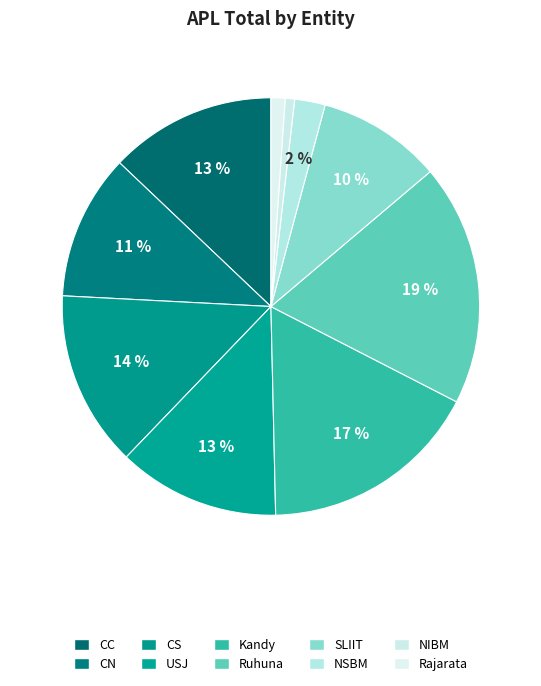

Is NSBM the majority of the pie?

No